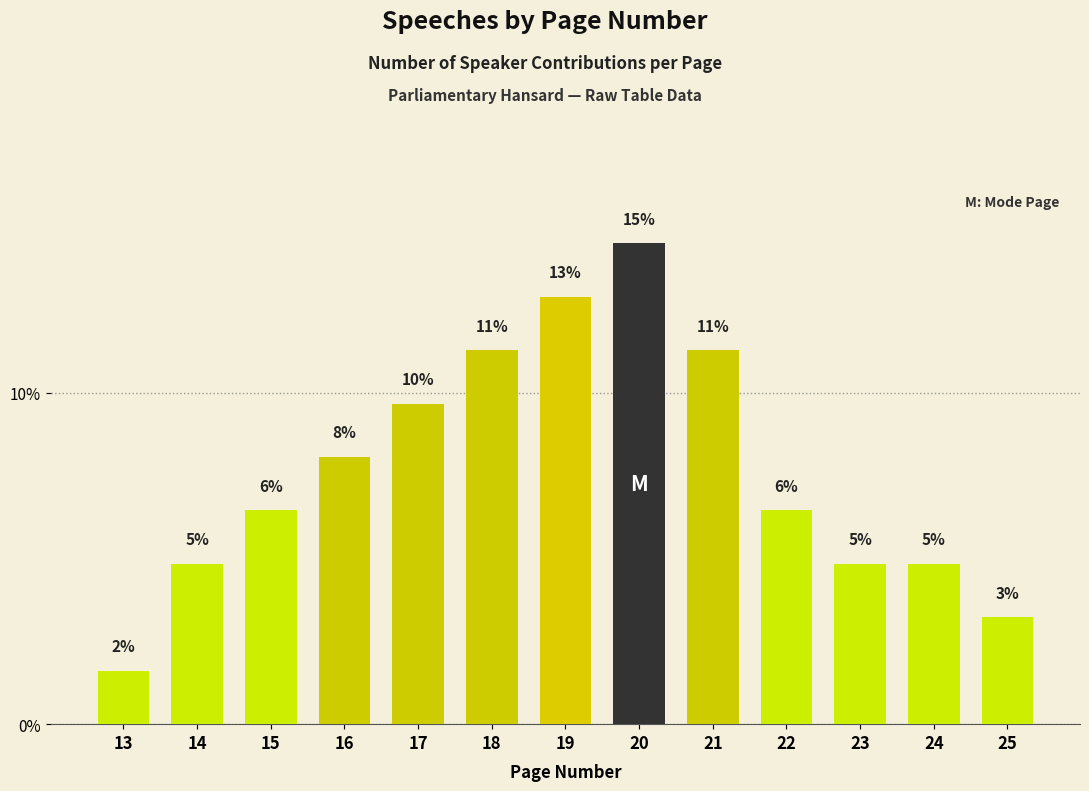

Reading left to right, extract all data points from this chart.

1.6	4.8	6.5	8.1	9.7	11.3	12.9	14.5	11.3	6.5	4.8	4.8	3.2